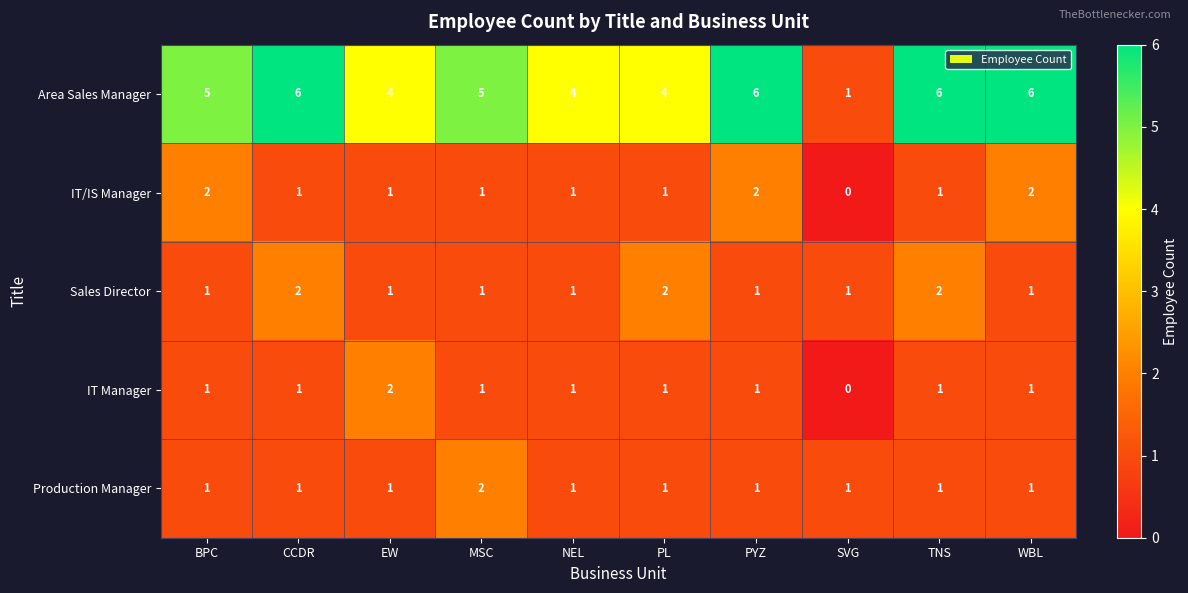

What is the total value across all series at BPC?

10